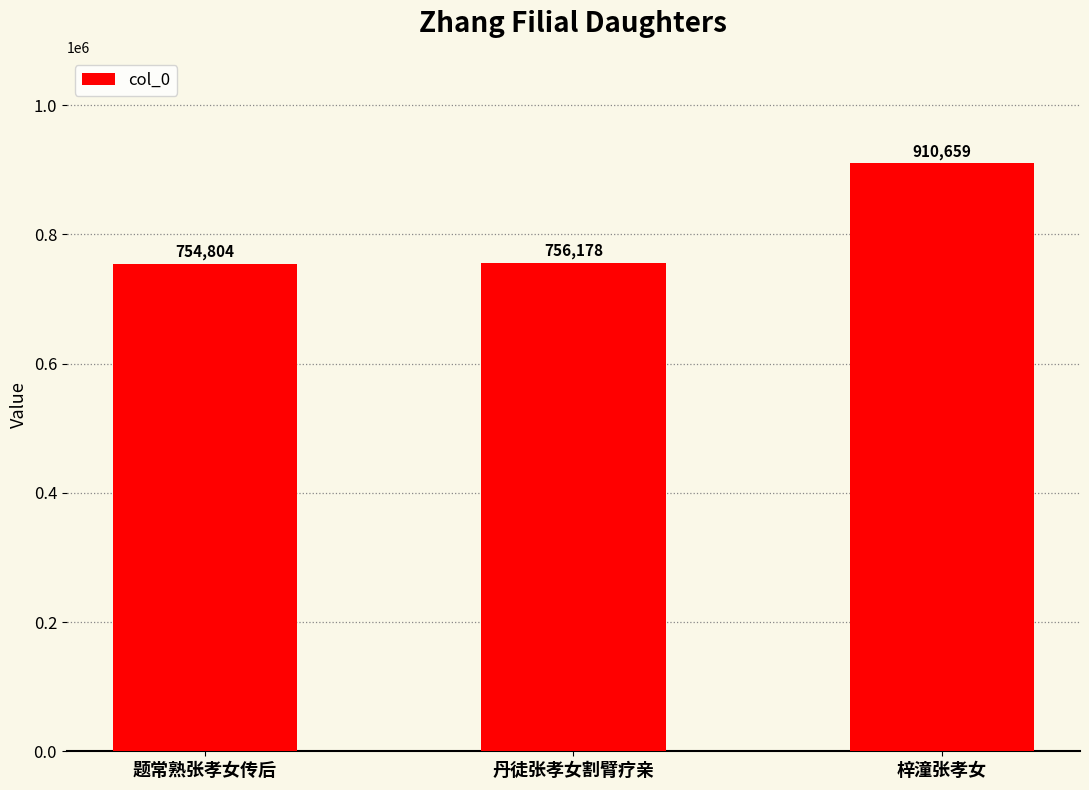

What is the smallest value displayed?

754804